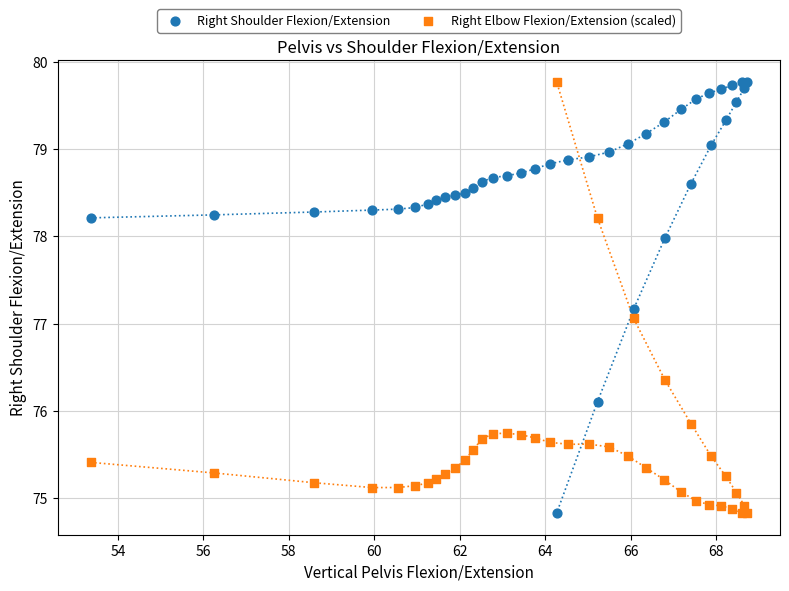

In the Right Elbow Flexion/Extension (scaled) series, what Y value is closest to 77?

77.1